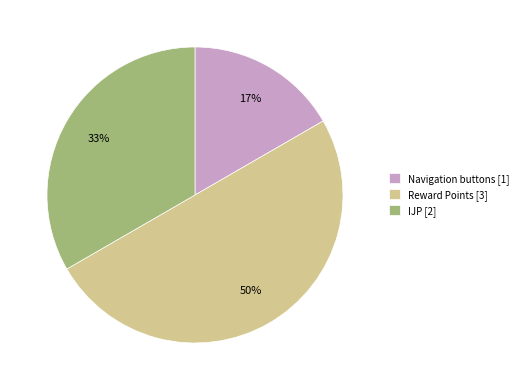

What is the ratio of the value at IJP [2] to the value at Reward Points [3]?

0.7